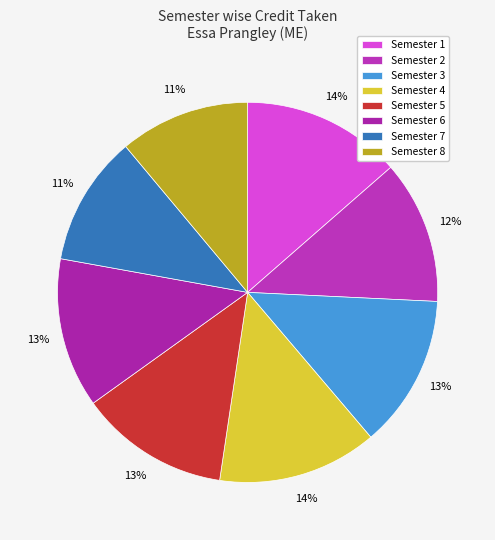

What portion of the pie excludes Semester 4?

86.4%